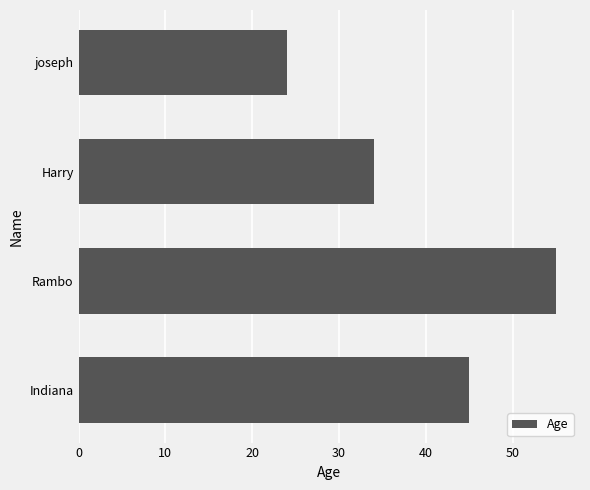

Reading top to bottom, transcribe all the data shown in this chart.

24	34	55	45